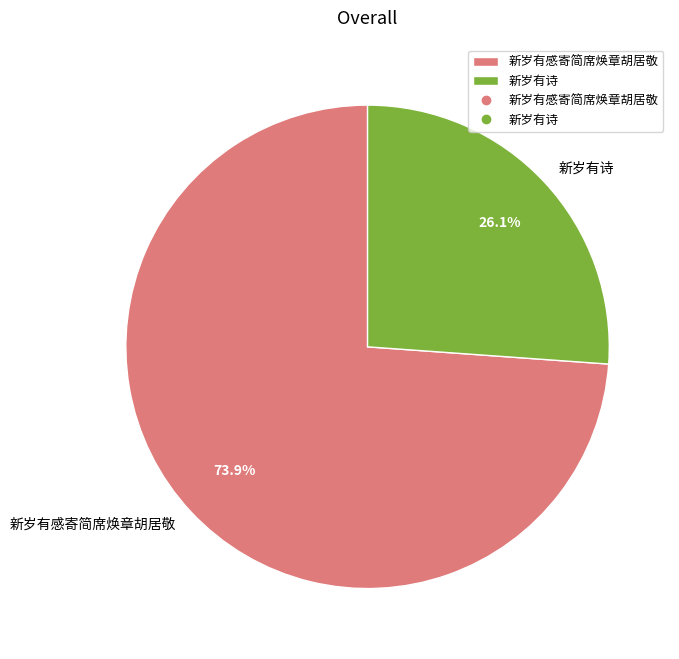

How many segments does this pie chart have?

2